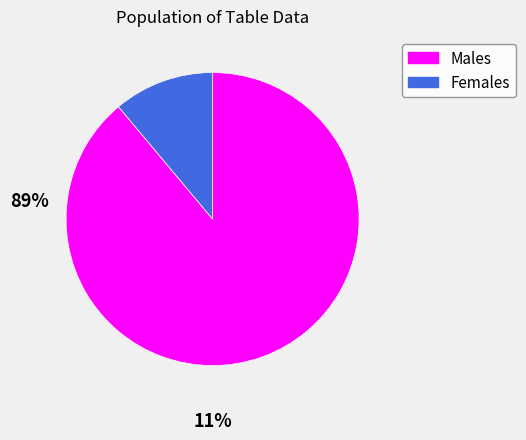

Count the number of slices in the pie.

2